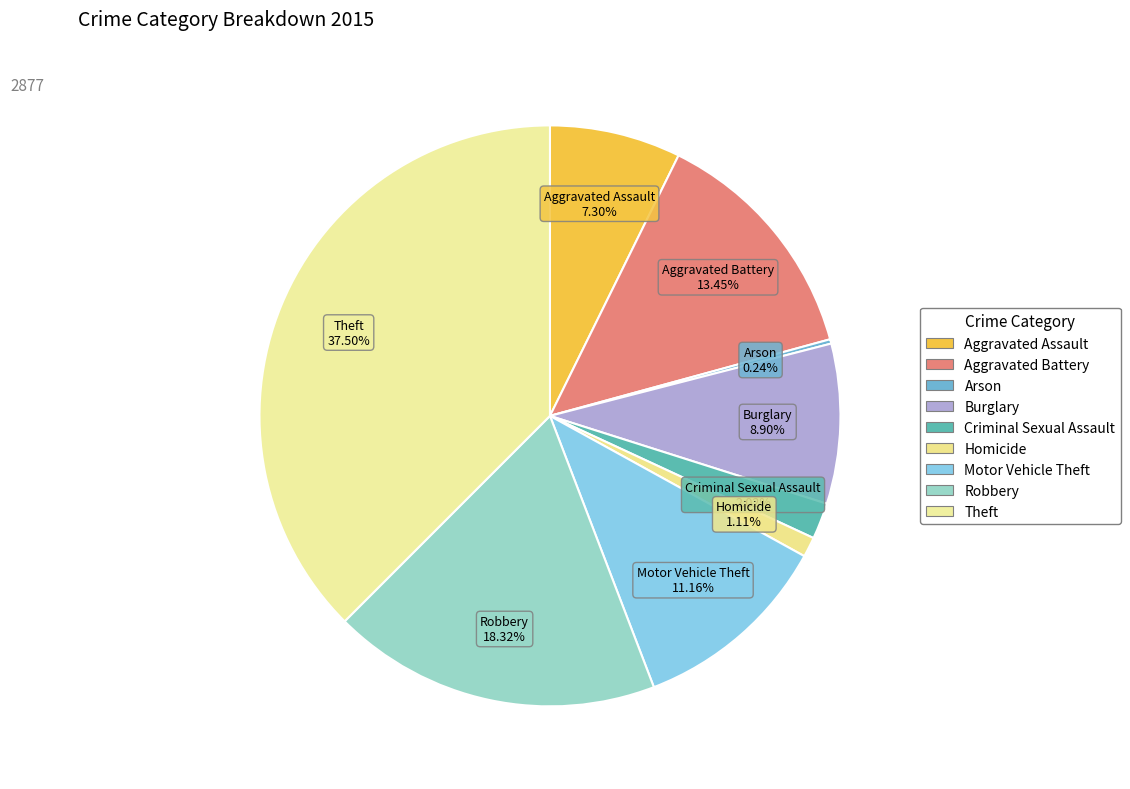

The Aggravated Assault slice represents 7% of the pie. True or false?

True